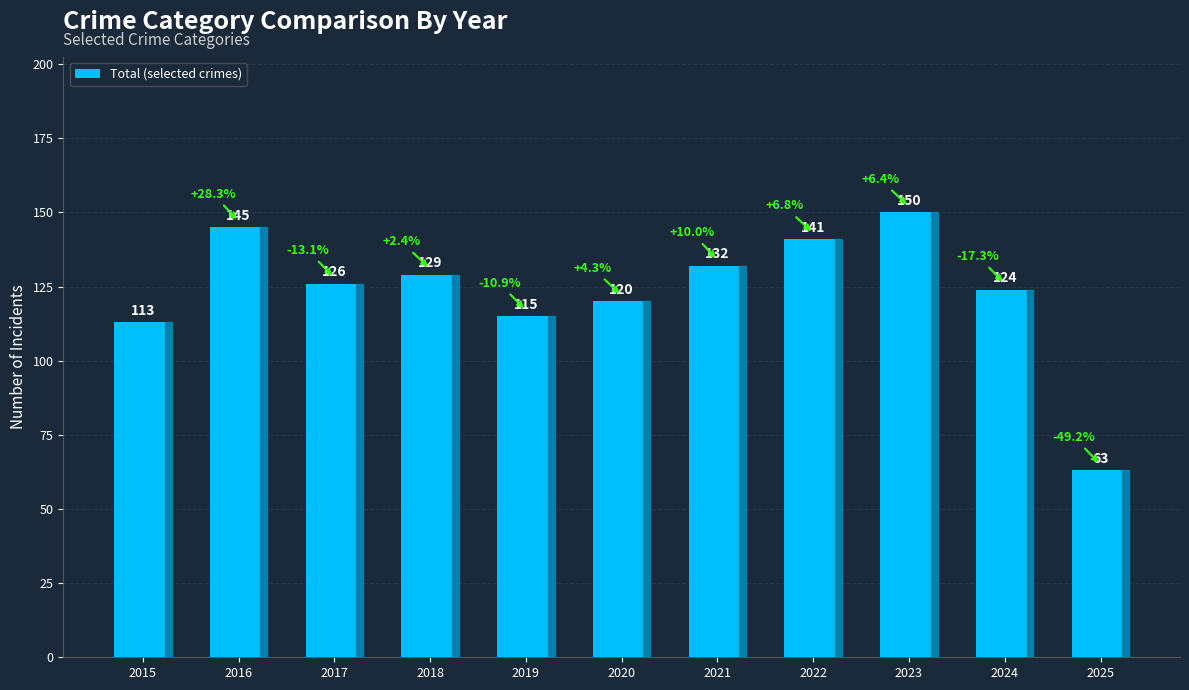

What is the value of the 9th bar from the left?

150